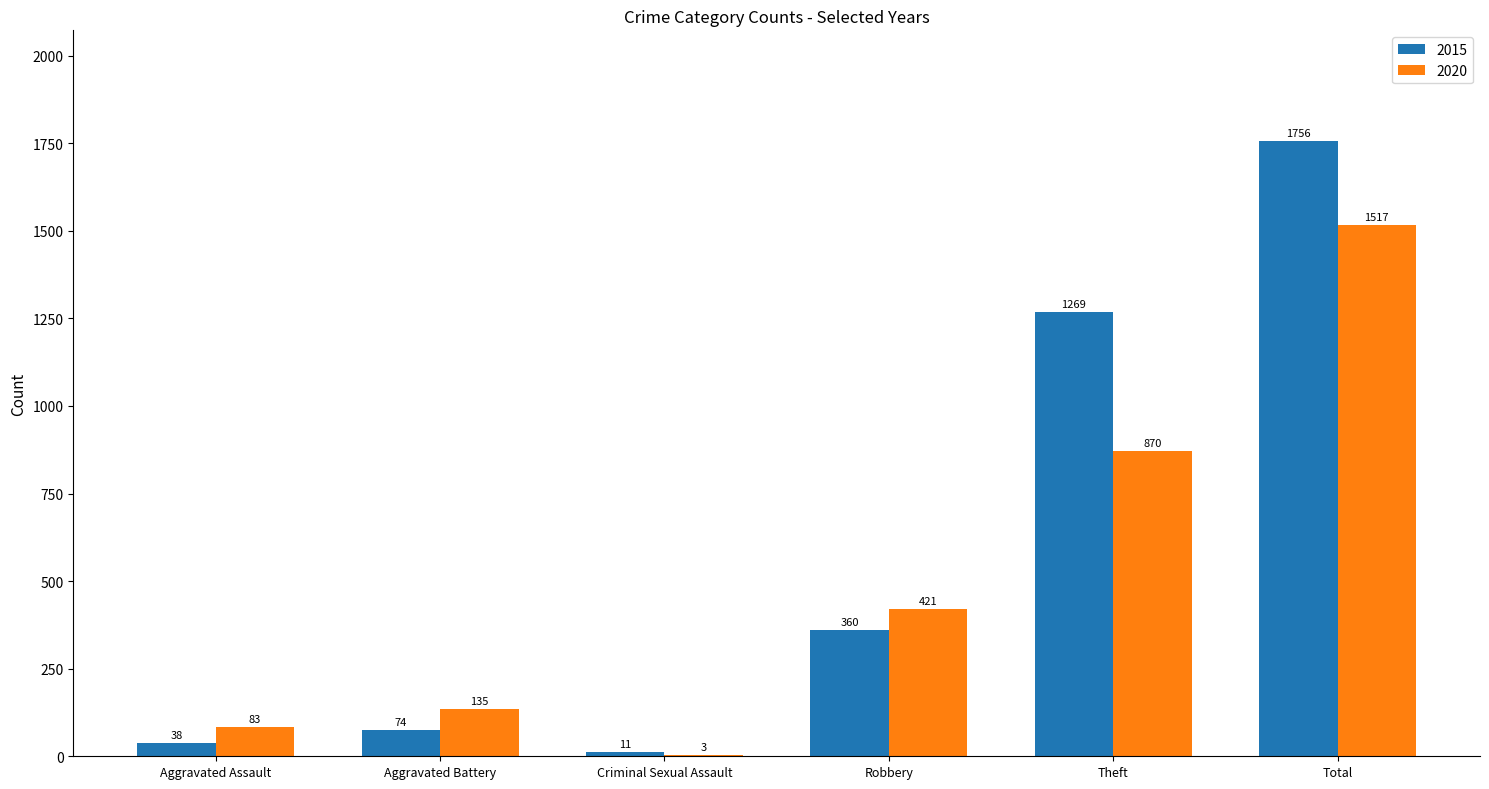

Between Criminal Sexual Assault and Total, which series saw the biggest shift?

2015